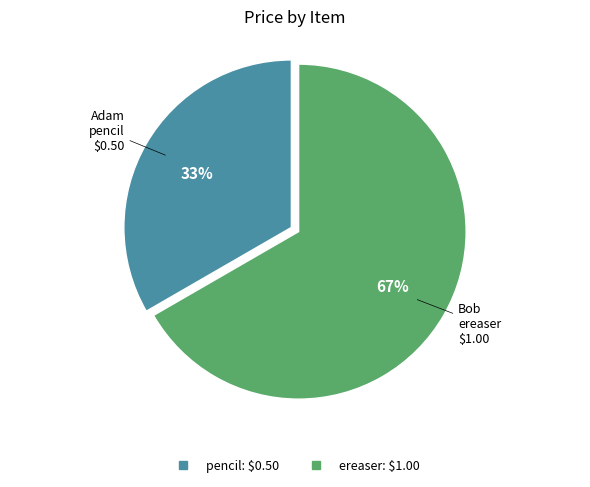

Is the sum of pencil and ereaser greater than half?

Yes